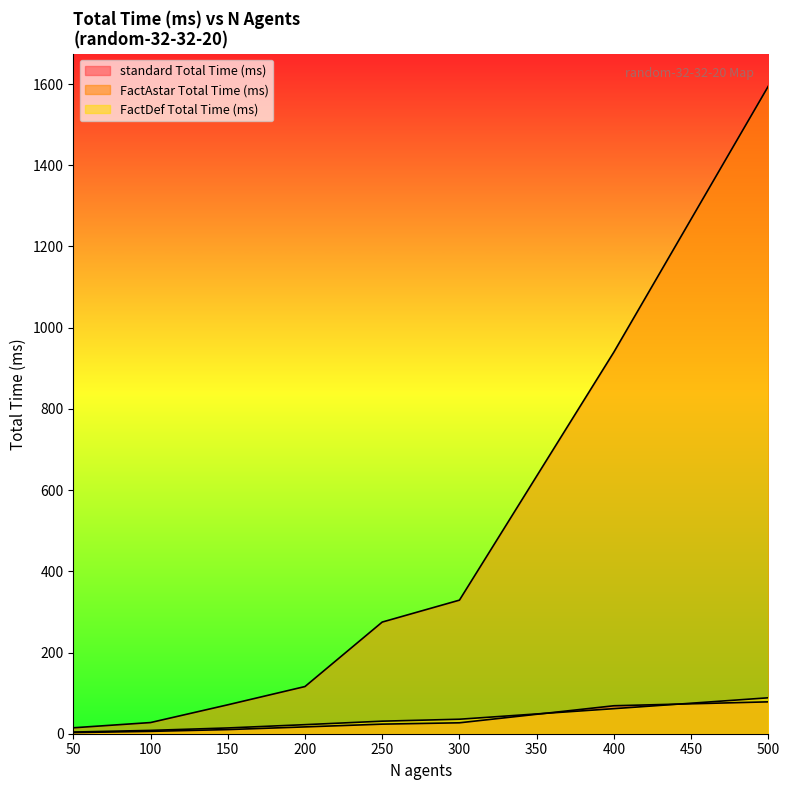

Is the value of FactAstar Total Time (ms) at 100 greater than the value of FactDef Total Time (ms) at 50?

Yes